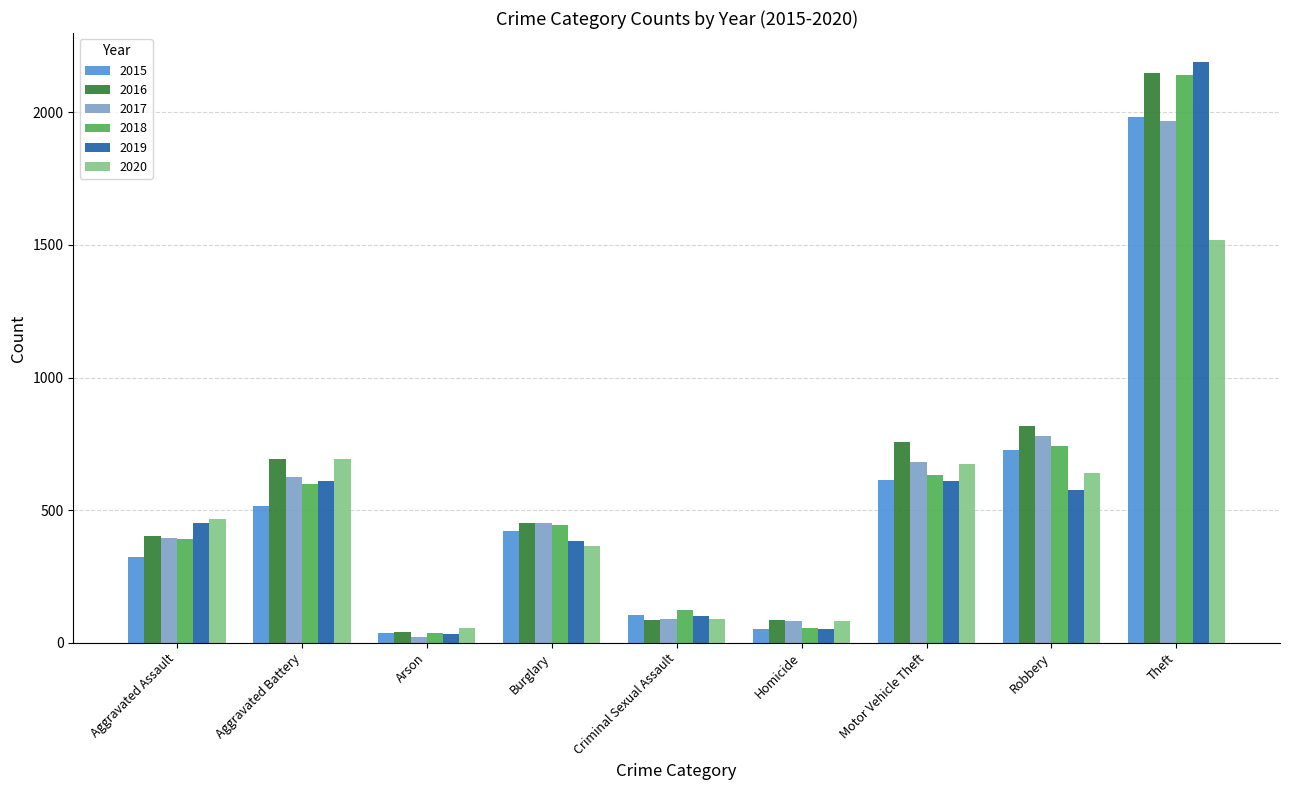

What is the minimum value for 2015?

35